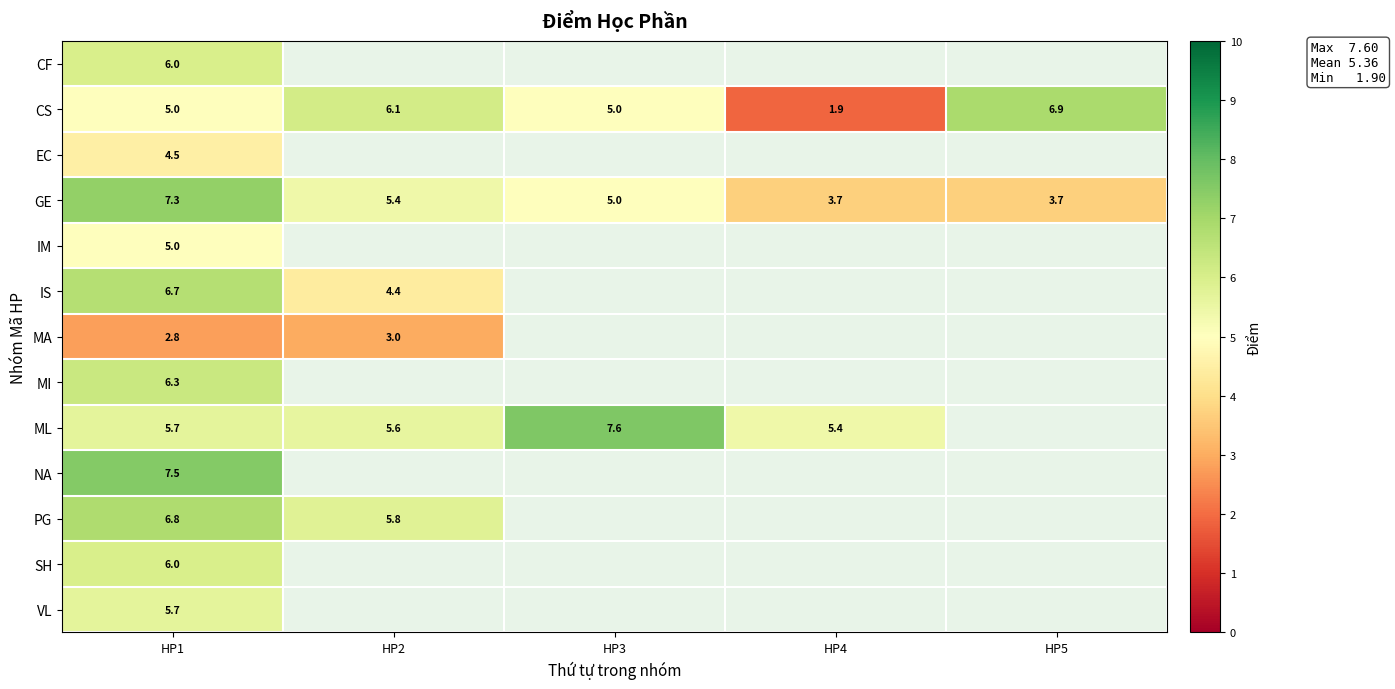

Is it true that MA equals 4.4 at HP2?

False